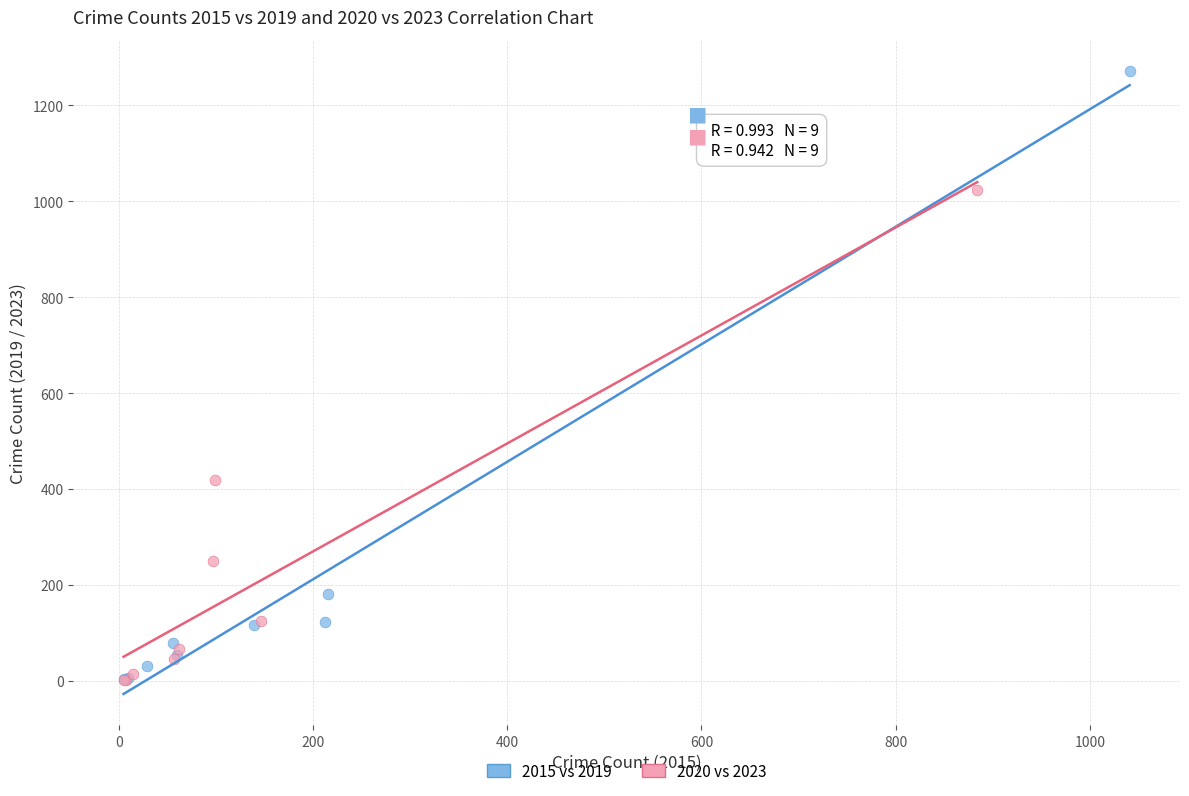

Which series contains the highest Y value?

2015 vs 2019